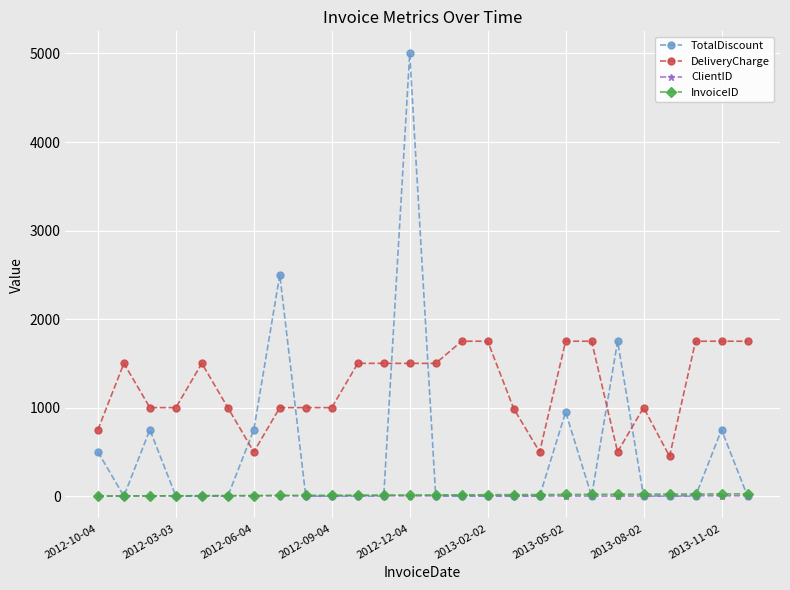

True or false: DeliveryCharge and ClientID intersect in this chart.

False